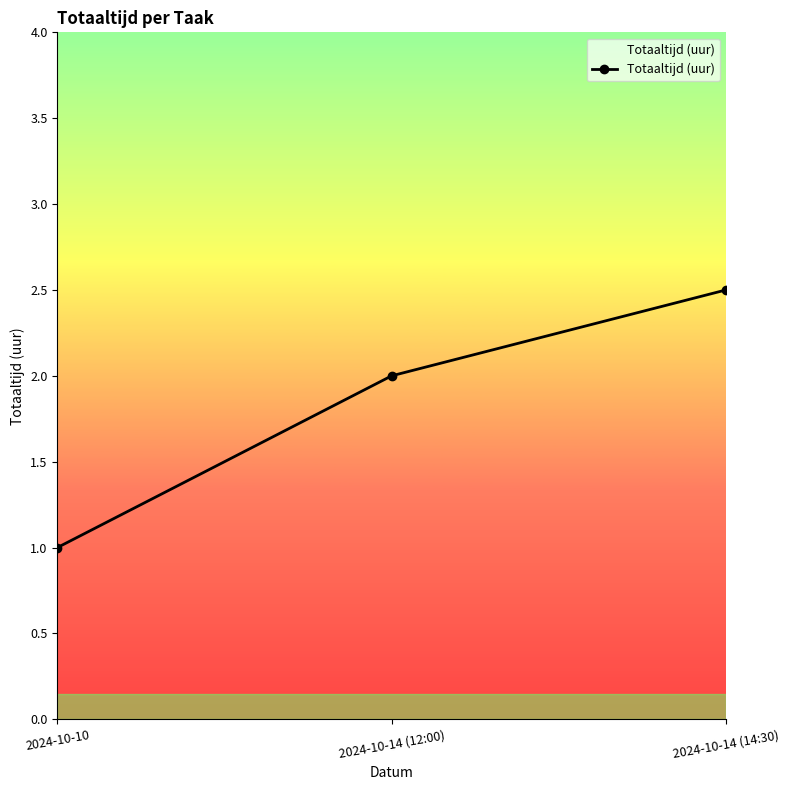

At which label is the value closest to 1?

2024-10-10